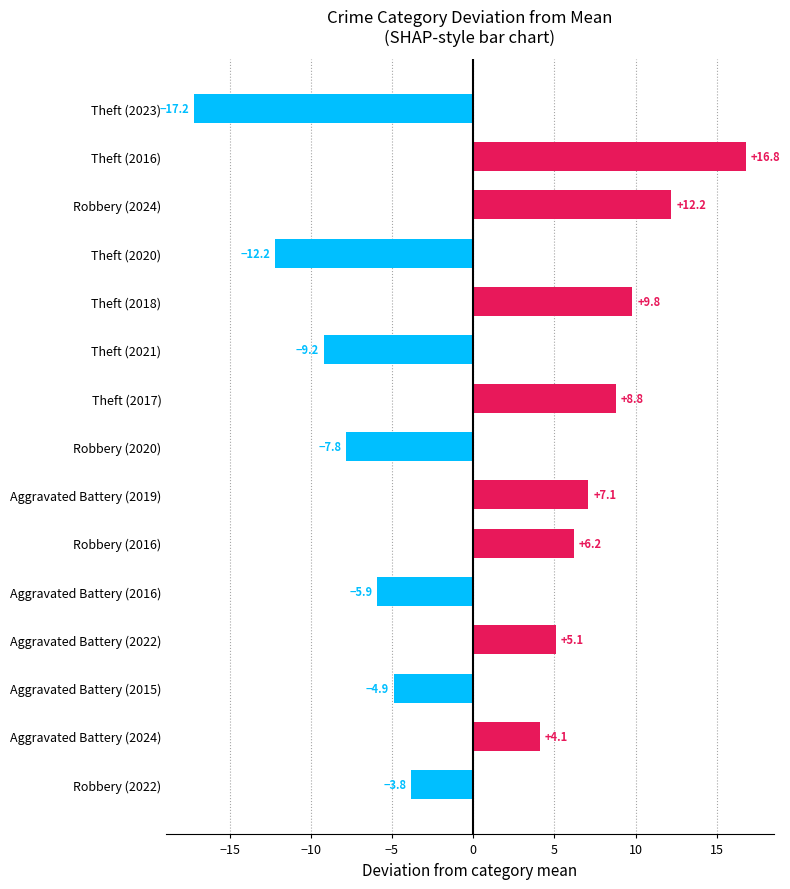

Reading top to bottom, extract all data points from this chart.

-17.2	16.8	12.2	-12.2	9.8	-9.2	8.8	-7.8	7.1	6.2	-5.9	5.1	-4.9	4.1	-3.8